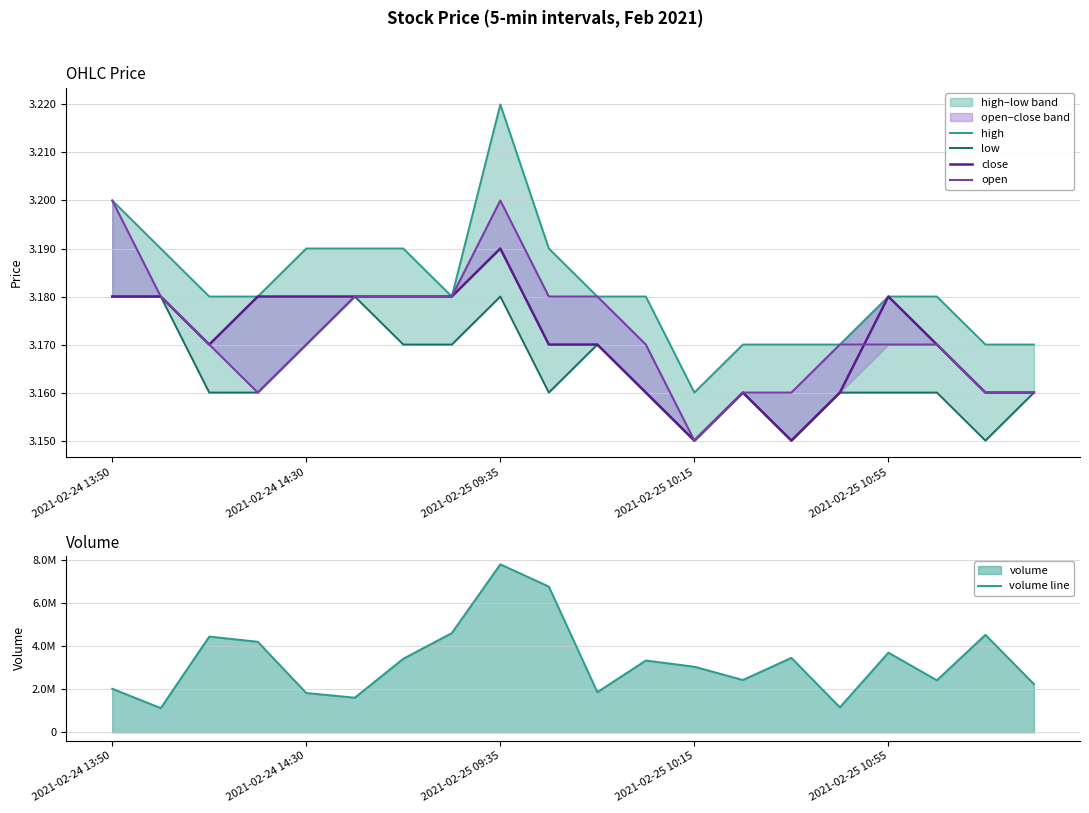

True or false: close and high intersect in this chart.

False